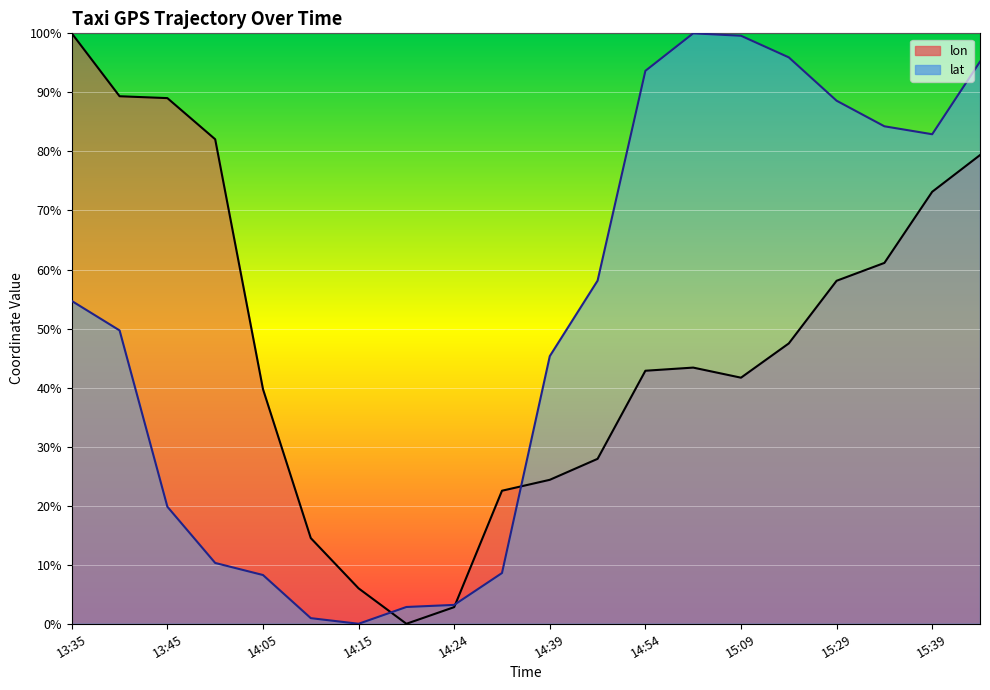

What is the difference between the lat values at 14:19 and 15:04?

97.2